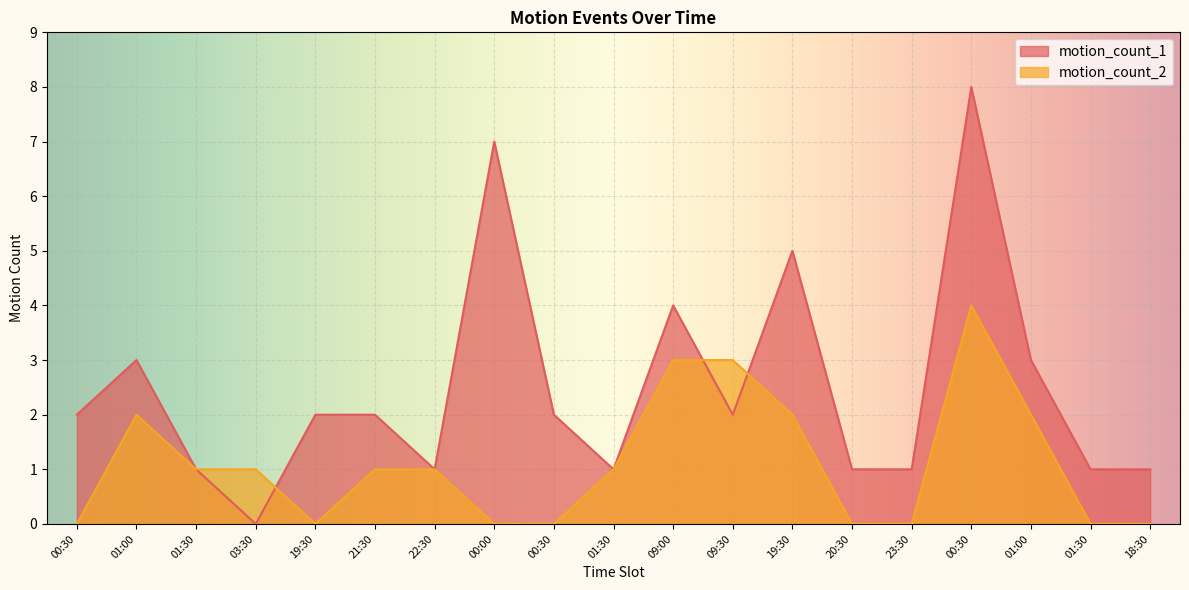

Rank the series by their average value, from highest to lowest.

motion_count_1, motion_count_2